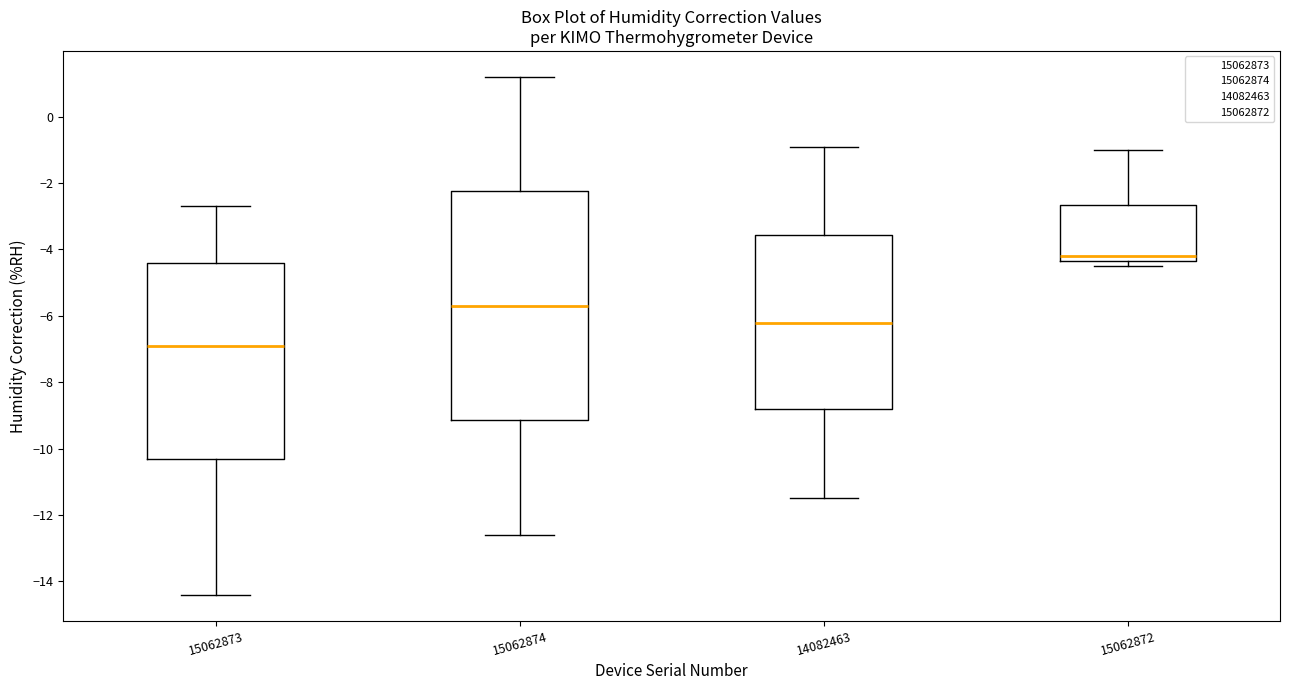

Reading left to right, transcribe this box plot: for each box, give where its median line is, the range the box spans, and where its two whiskers end, as read against the y-axis. The values are not printed on the chart, so give them approximately, as read against the axis.

15062873: median -6.8, box -10.2 to -4.4, whiskers -14.4 to -2.6
15062874: median -5.6, box -9.2 to -2.2, whiskers -12.6 to 1.2
14082463: median -6.2, box -8.8 to -3.6, whiskers -11.4 to -0.8
15062872: median -4.2, box -4.4 to -2.6, whiskers -4.4 (just below the box's lower edge) to -1.0